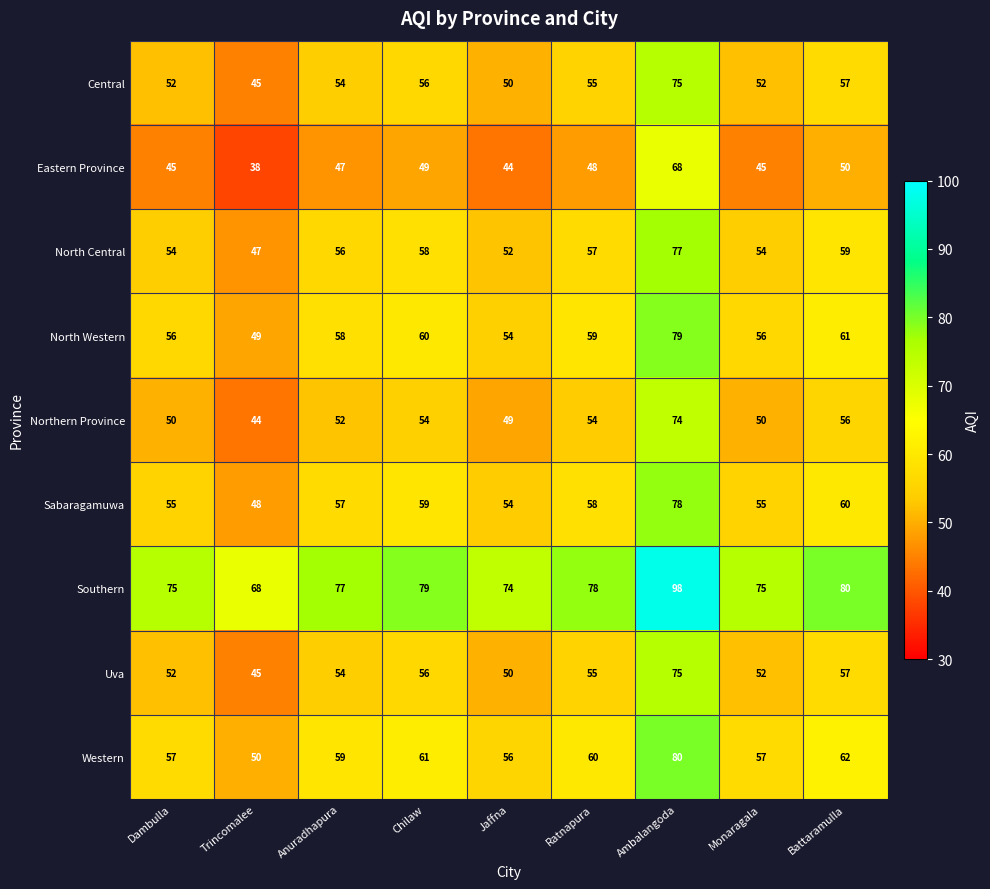

Is it true that North Western equals 58 at Anuradhapura?

True